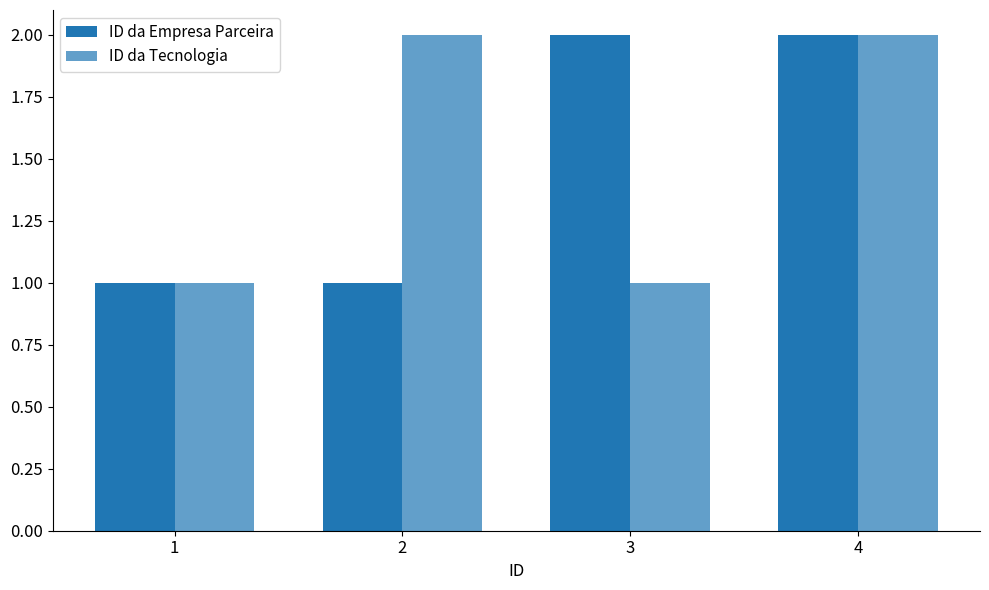

What is the value of the ID da Tecnologia bar at the 3rd from the left?

1